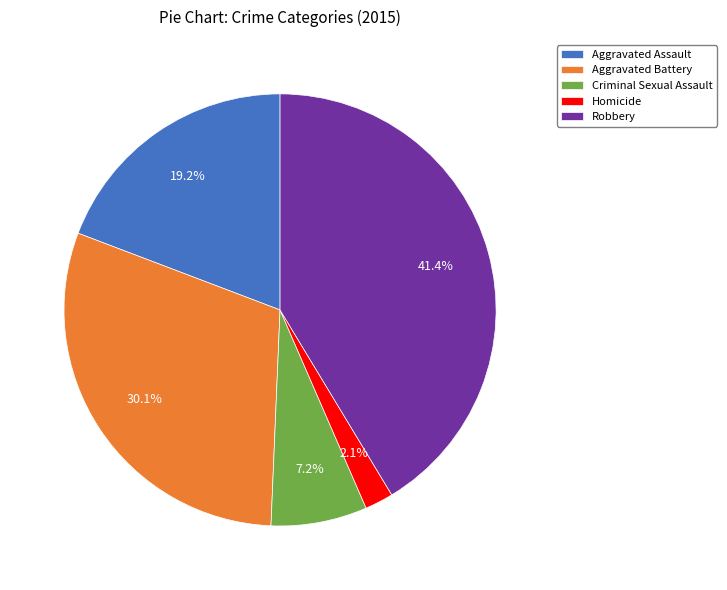

Rank the categories by value from lowest to highest.

Homicide, Criminal Sexual Assault, Aggravated Assault, Aggravated Battery, Robbery